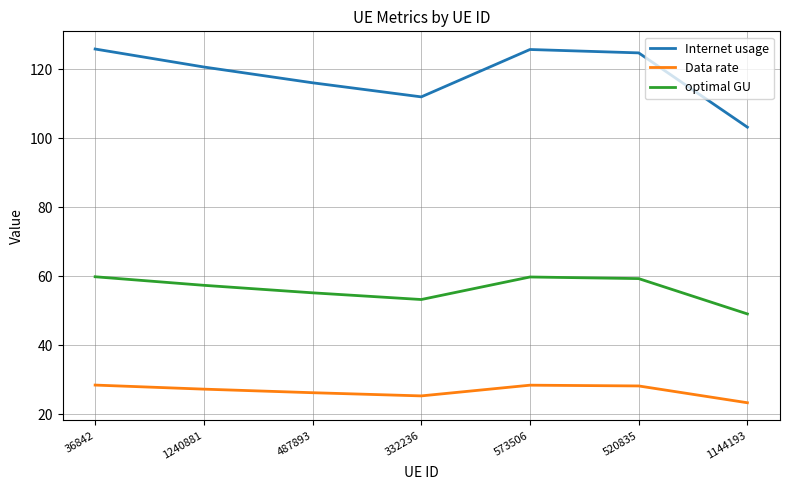

True or false: optimal GU and Internet usage intersect in this chart.

False